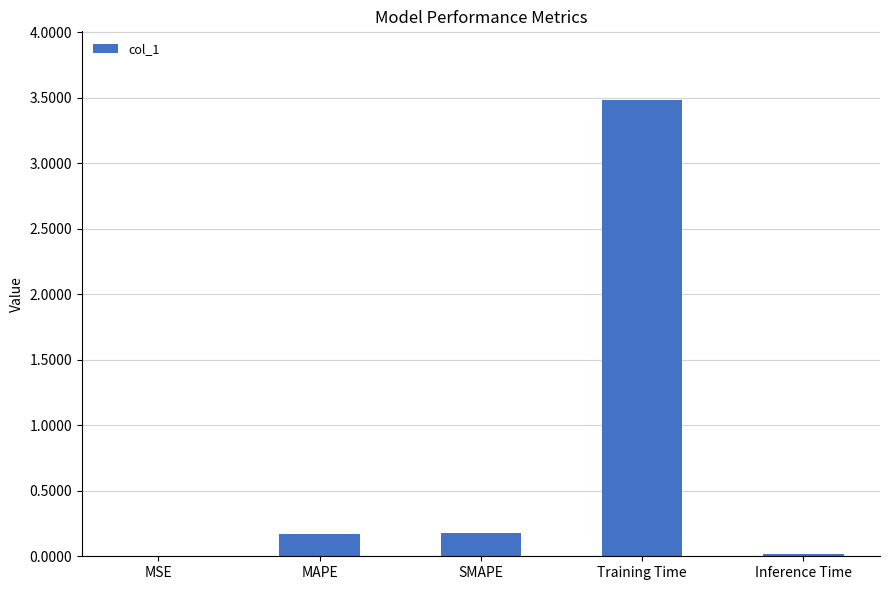

Which has a higher value, Training Time or SMAPE?

Training Time